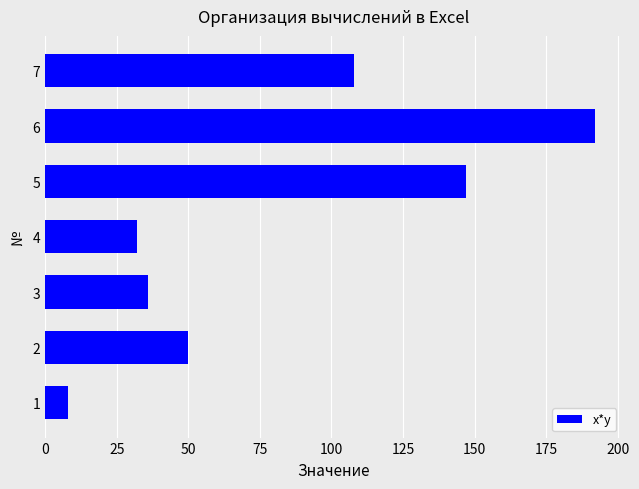

Does the chart contain stacked bars?

No